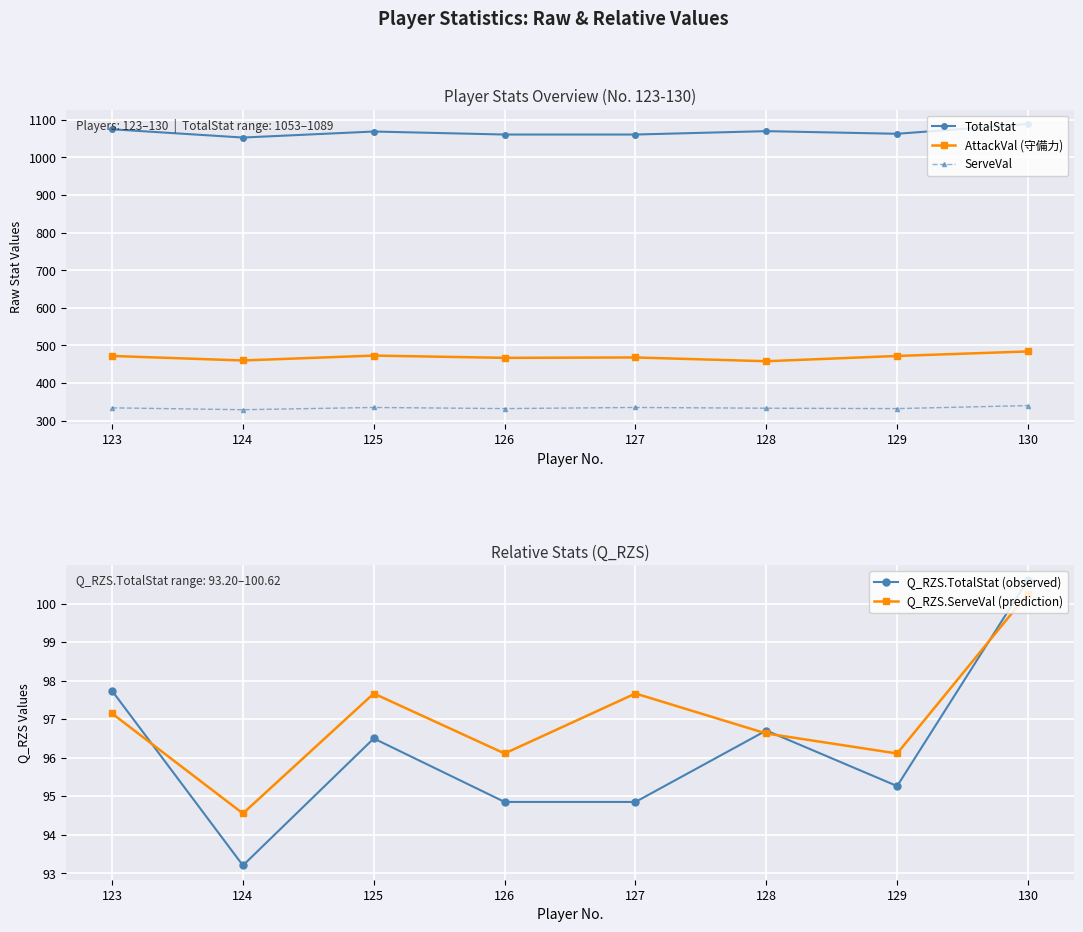

At which category does ServeVal reach its first local peak?

125